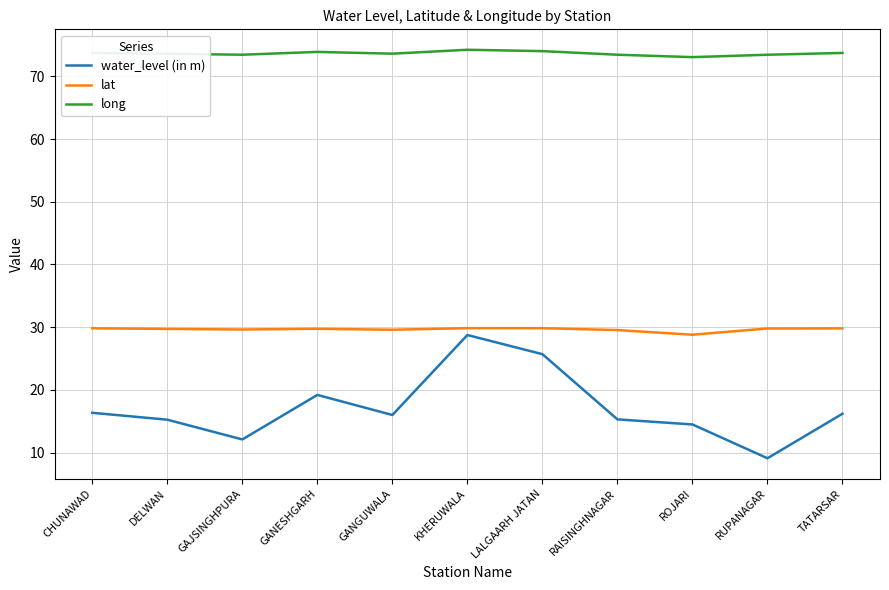

What is the greatest value displayed?

74.2